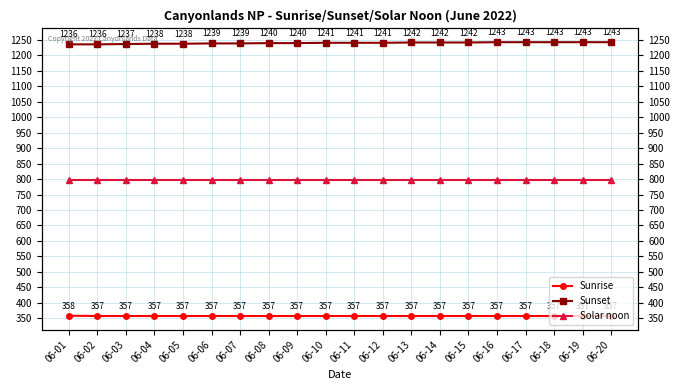

What is the difference between the maximum and minimum values in the Sunset series?

7